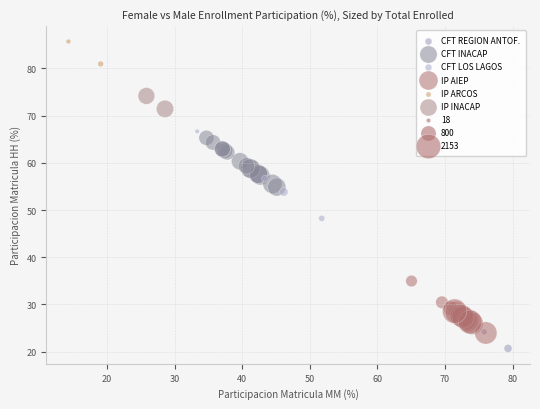

Which series contains the lowest Y value?

CFT REGION ANTOF.